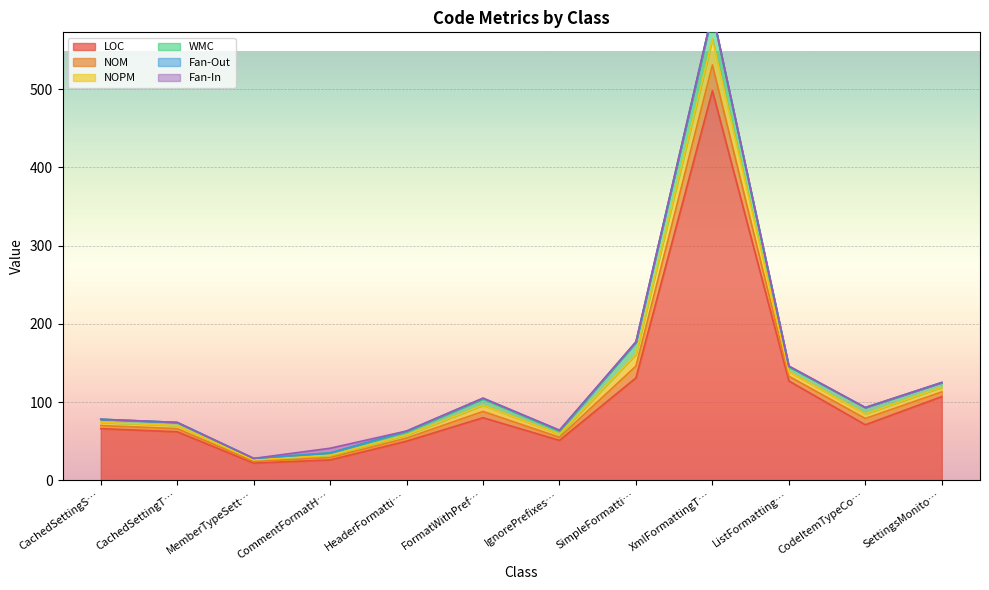

What is the maximum value for WMC?

33